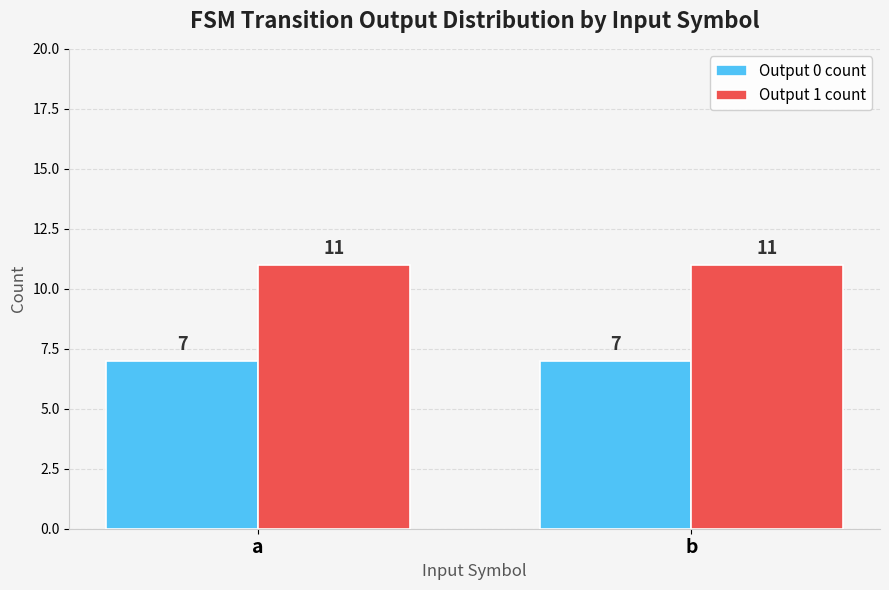

What is the greatest value displayed?

11